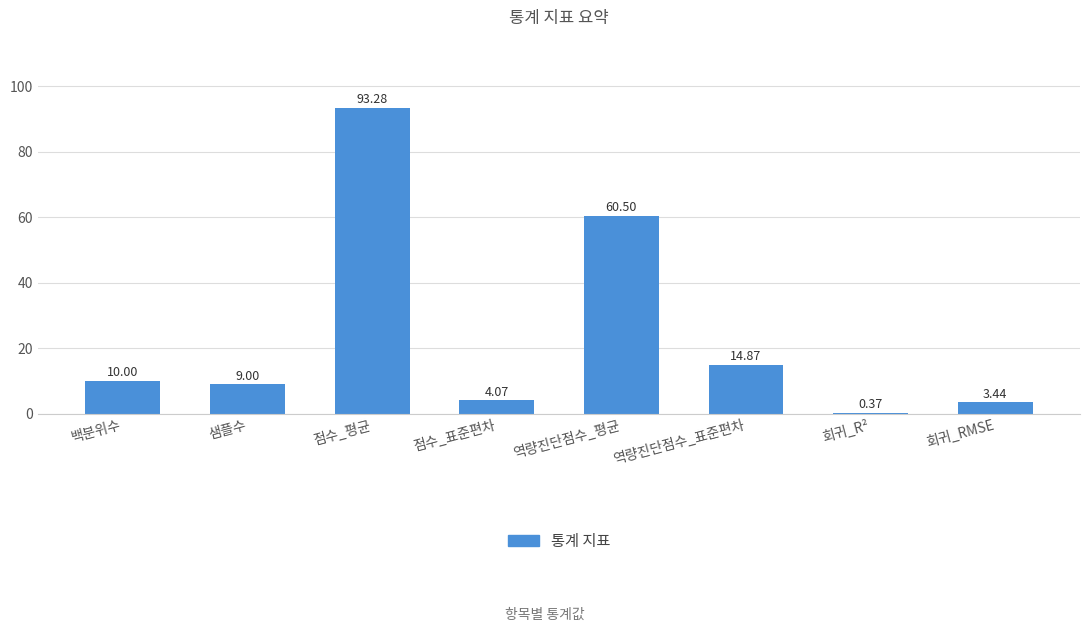

What is the ratio of the value at 점수_표준편차 to the value at 샘플수?

0.5